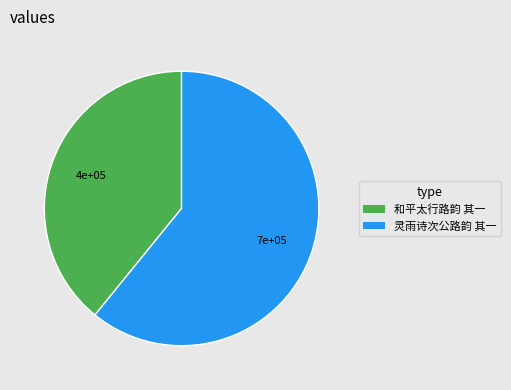

Which slice is the largest?

灵雨诗次公路韵 其一